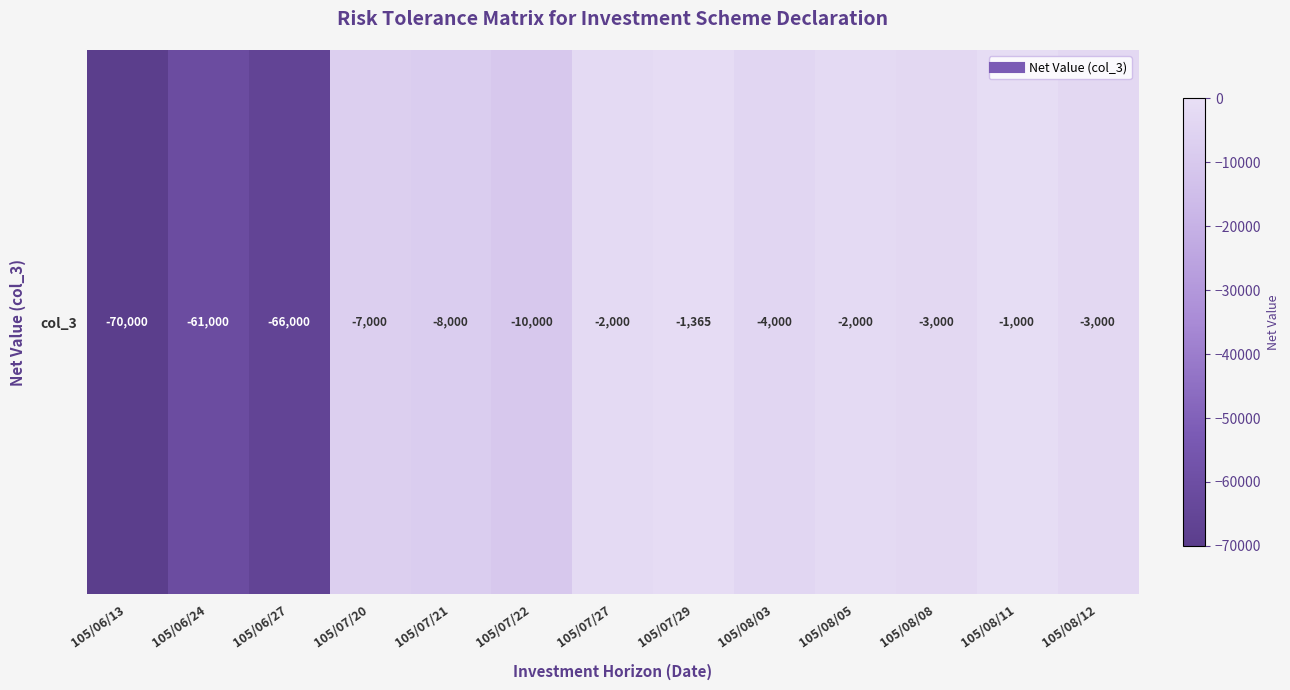

List the labels in order of value, largest first.

105/08/11, 105/07/29, 105/07/27, 105/08/05, 105/08/08, 105/08/12, 105/08/03, 105/07/20, 105/07/21, 105/07/22, 105/06/24, 105/06/27, 105/06/13